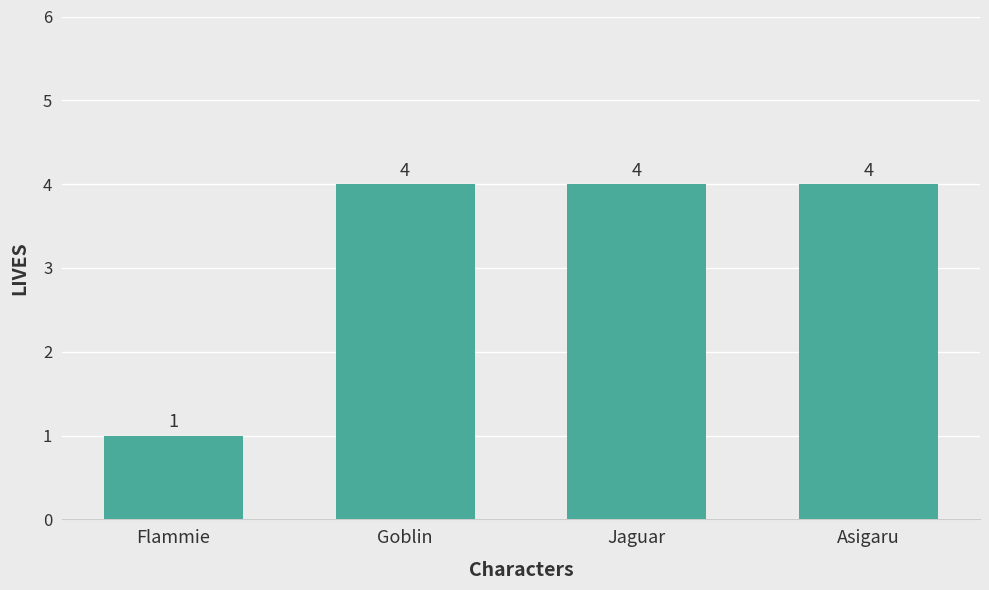

What is the minimum value shown in the chart?

1